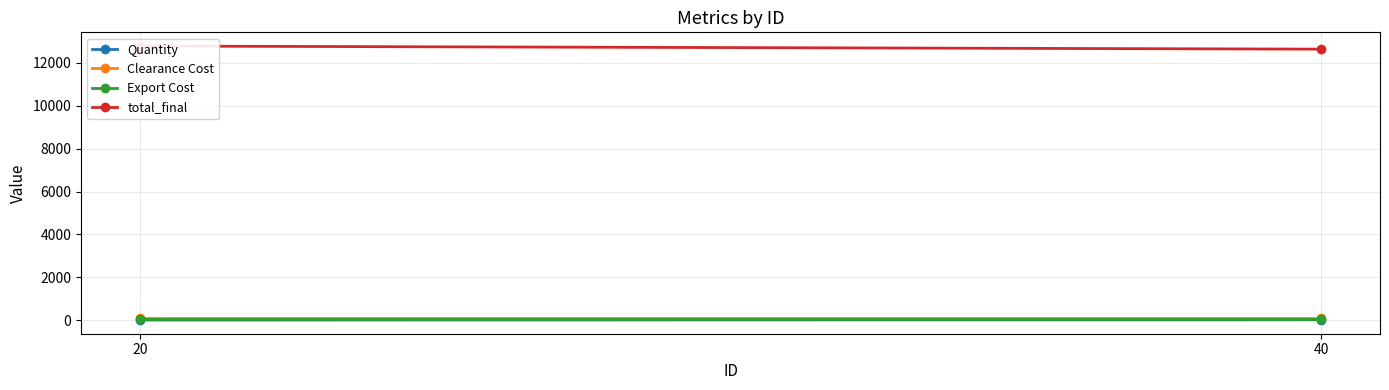

How many lines are shown in the chart?

4